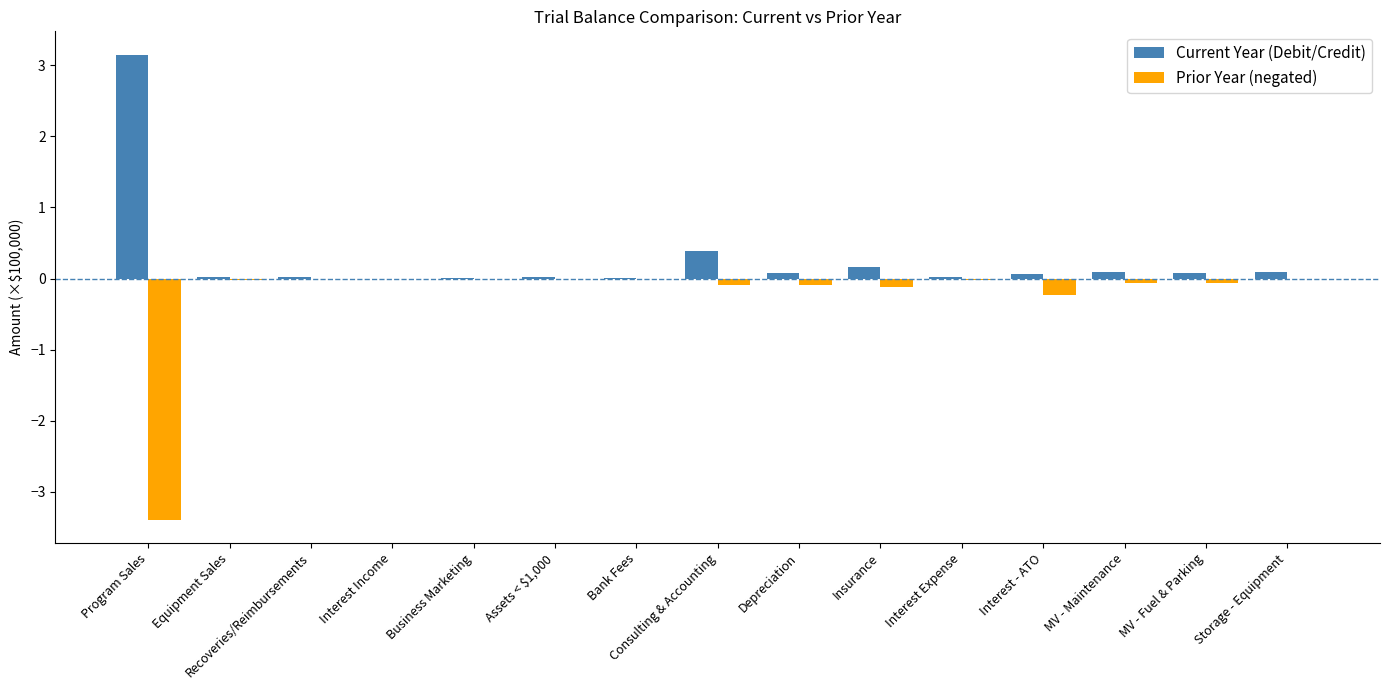

The Prior Year (negated) series shows 0.0 at Recoveries/Reimbursements. True or false?

True